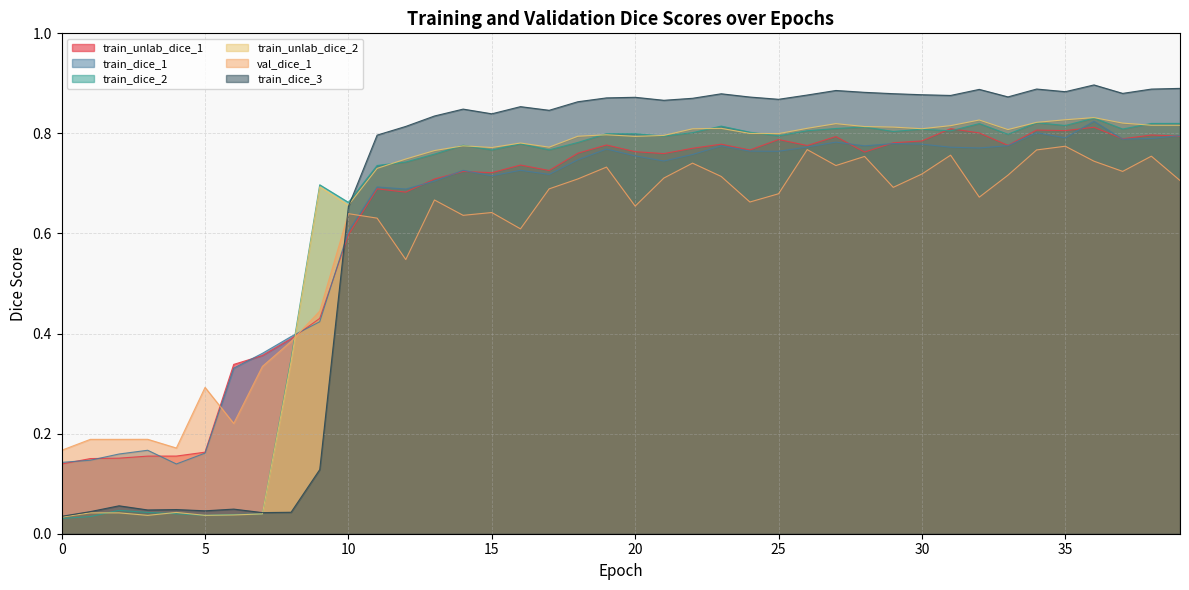

Is the value of train_dice_2 at 30 greater than the value of train_unlab_dice_2 at 14?

Yes